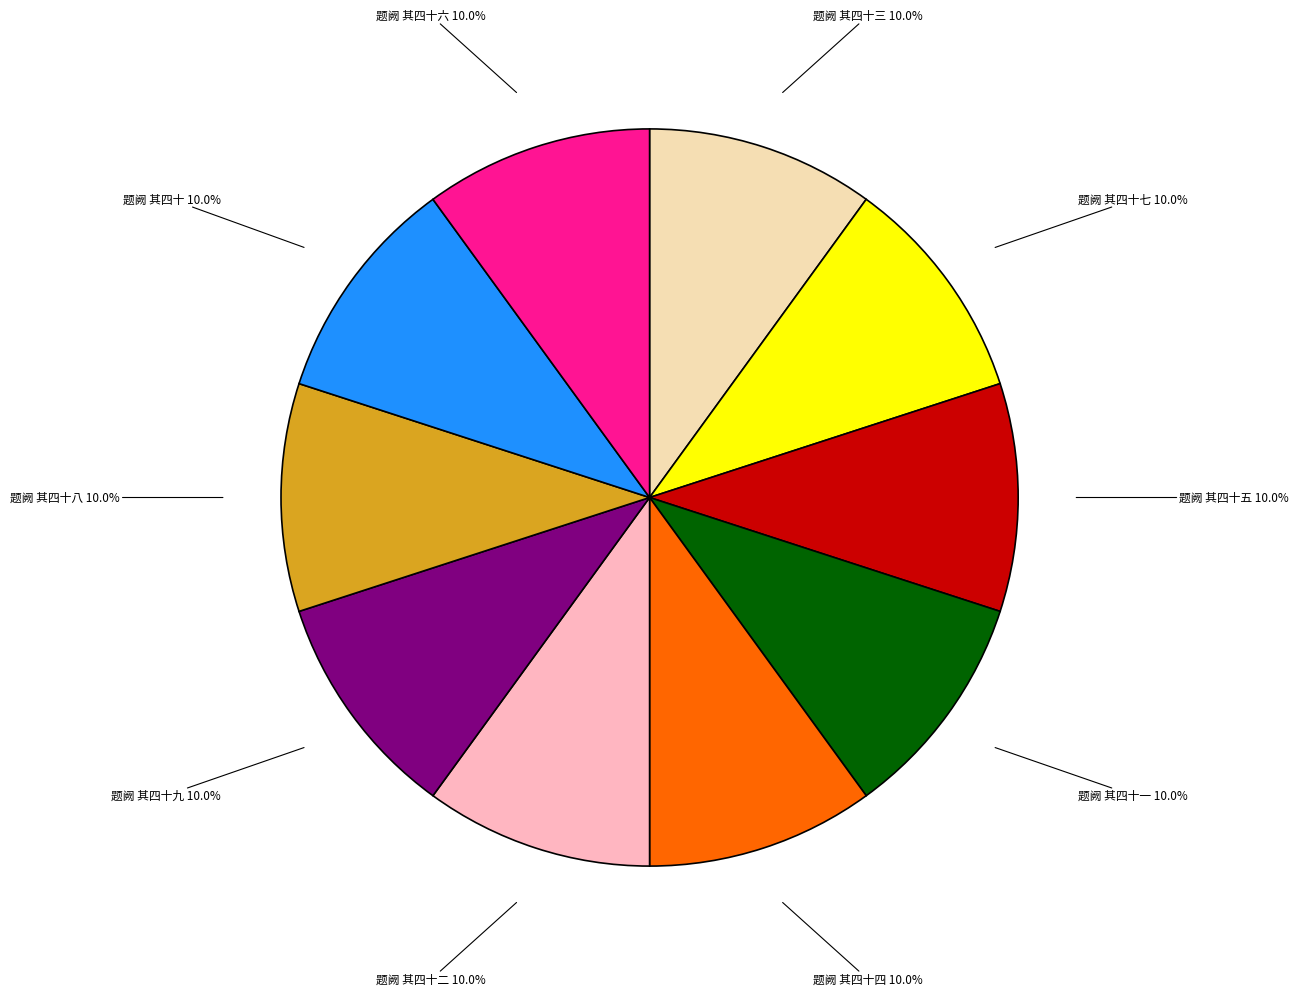

How much of the chart is everything except 题阙 其四十六?

90.0%